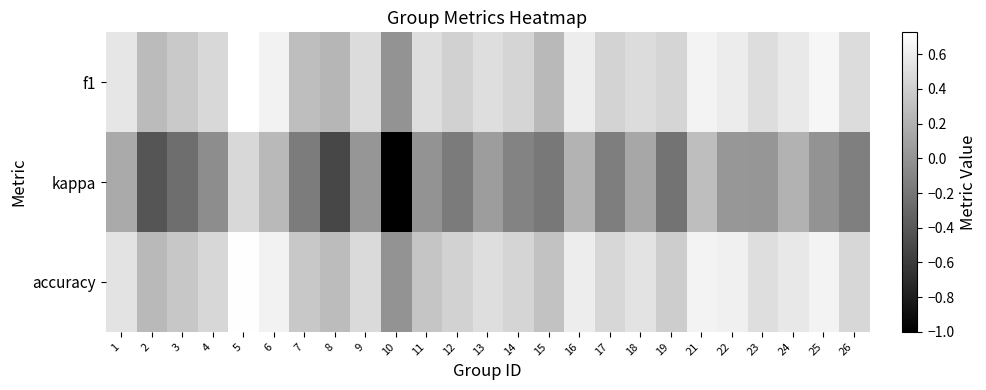

Reading right to left, extract all data points from this chart.

f1: 26=0.5	25=0.7	24=0.6	23=0.5	22=0.6	21=0.6	19=0.4	18=0.5	17=0.4	16=0.6	15=0.3	14=0.4	13=0.5	12=0.4	11=0.5	10=0.0	9=0.5	8=0.2	7=0.3	6=0.6	5=0.7	4=0.5	3=0.4	2=0.3	1=0.6
kappa: 26=-0.1	25=0.0	24=0.2	23=0.0	22=0.0	21=0.3	19=-0.2	18=0.1	17=-0.1	16=0.2	15=-0.2	14=-0.1	13=0.1	12=-0.2	11=0.0	10=-1.0	9=0.0	8=-0.5	7=-0.2	6=0.2	5=0.5	4=-0.0	3=-0.3	2=-0.4	1=0.1
accuracy: 26=0.5	25=0.7	24=0.6	23=0.5	22=0.6	21=0.6	19=0.4	18=0.5	17=0.5	16=0.6	15=0.3	14=0.4	13=0.5	12=0.4	11=0.3	10=0.0	9=0.5	8=0.3	7=0.4	6=0.6	5=0.7	4=0.5	3=0.3	2=0.2	1=0.5